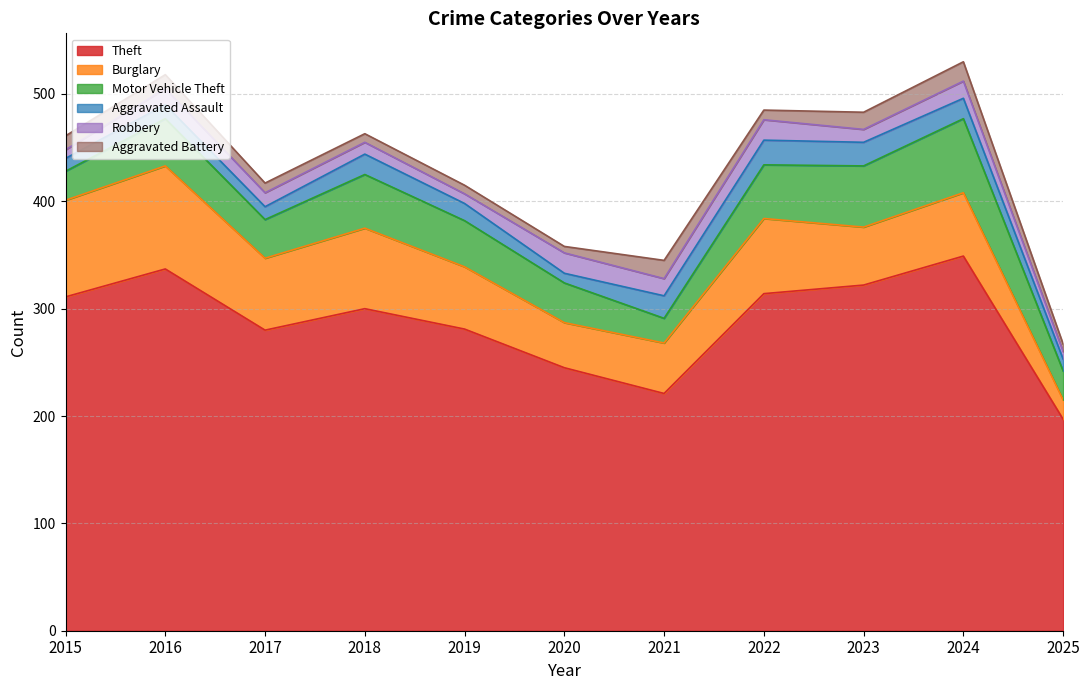

What is the highest value of the Theft series?

349